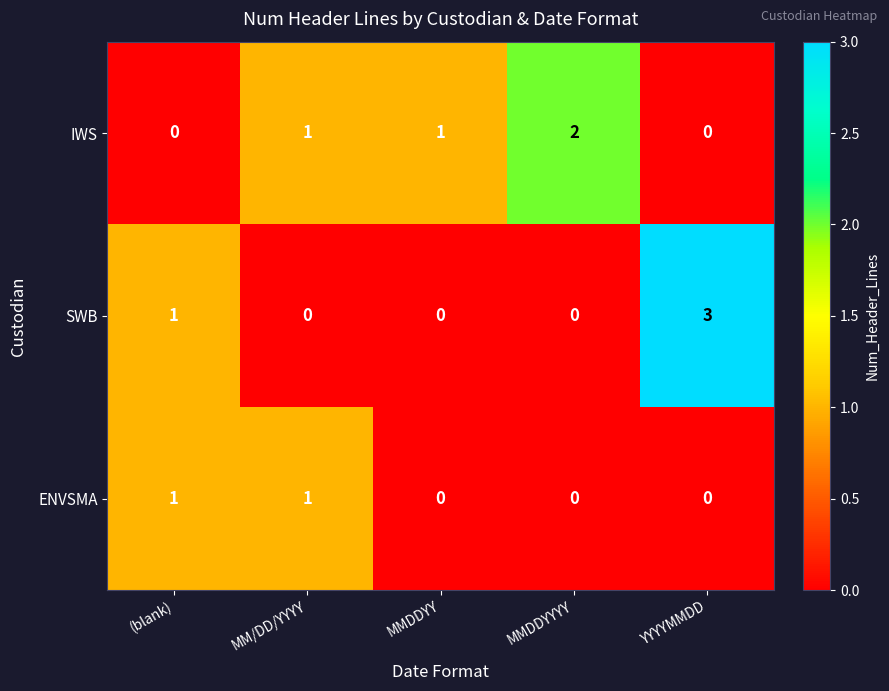

At which label does SWB reach its peak?

YYYYMMDD